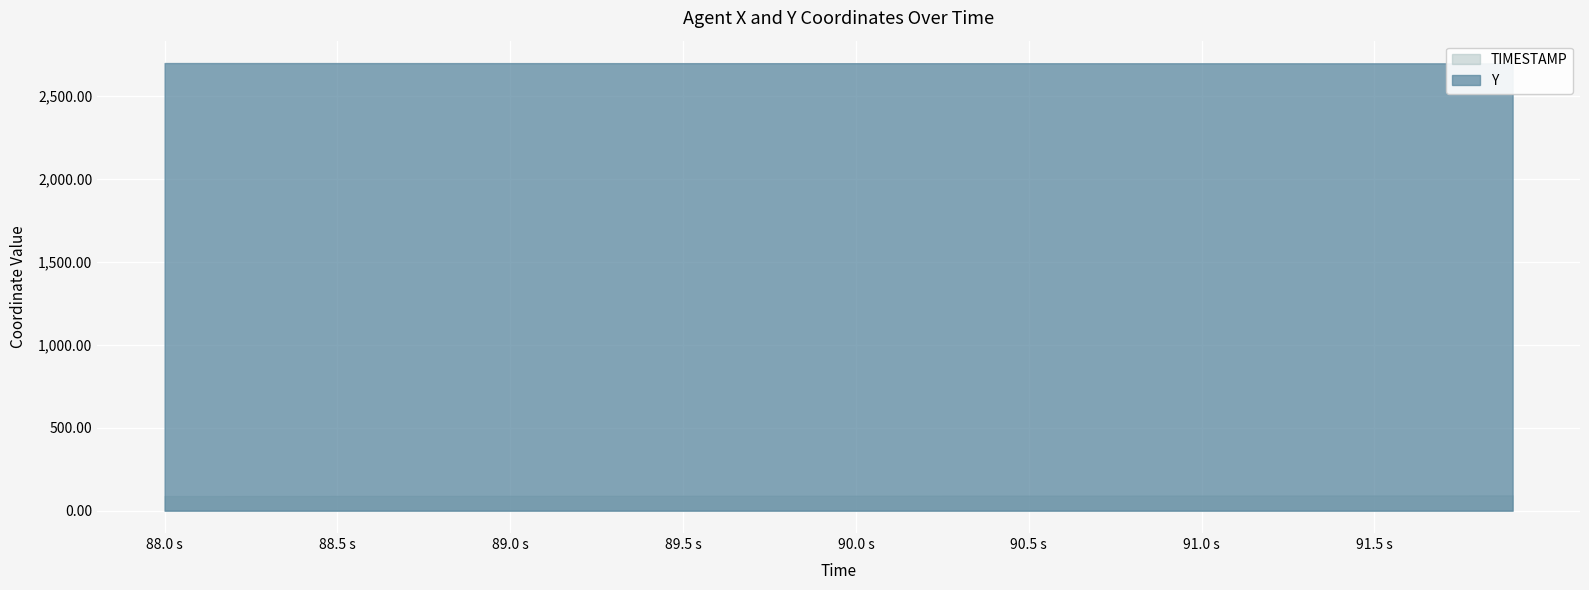

True or false: Y and TIMESTAMP cross at least once.

False